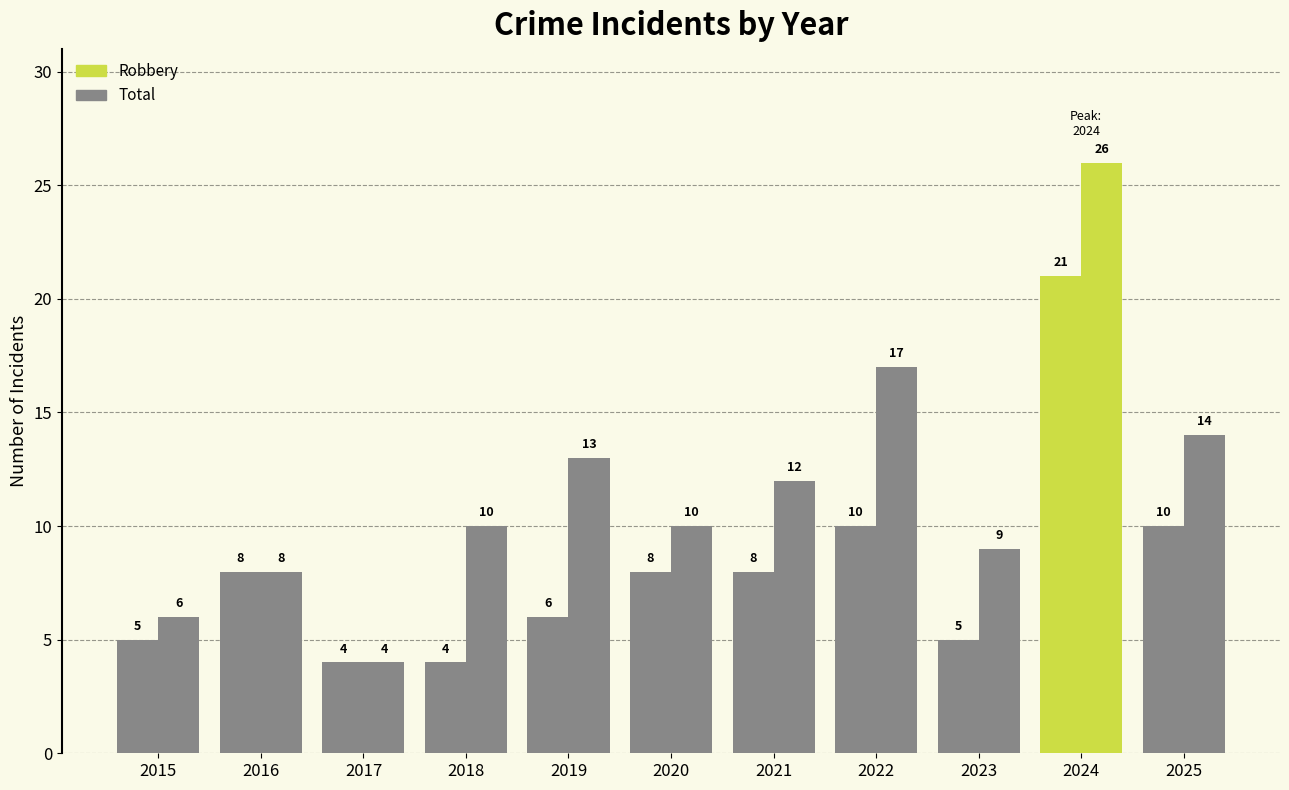

List the series in order of their peak value, lowest first.

Robbery, Total